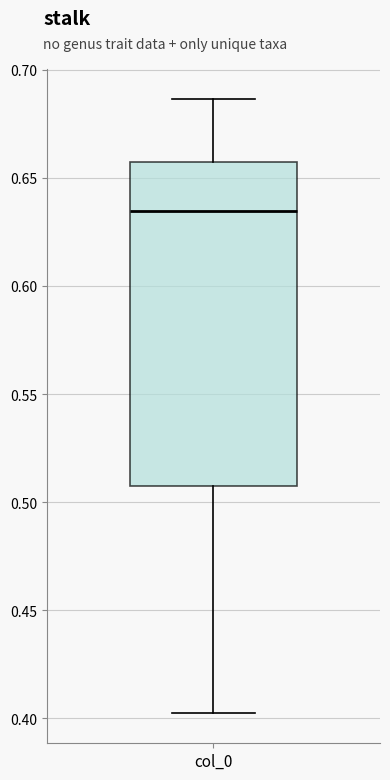

Where is the upper edge of the box for col_0 on the y-axis? The values are not printed on the chart, so give them approximately, as read against the axis.

0.655